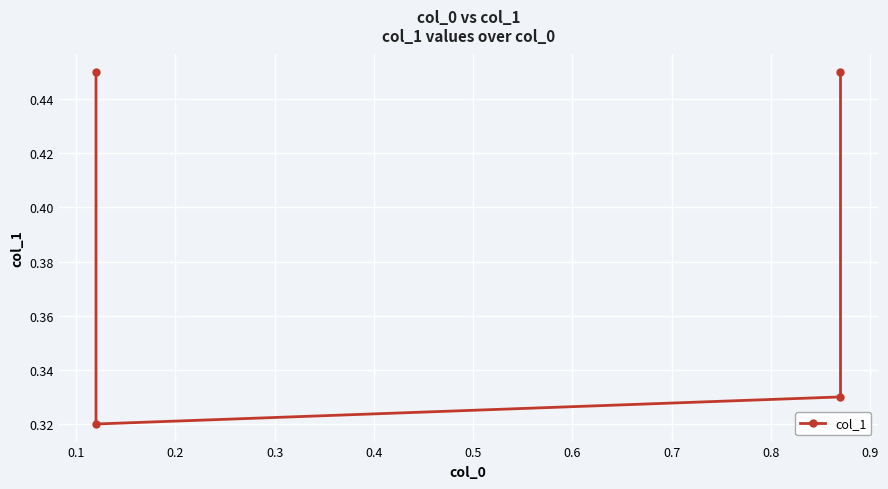

What is the value of the 3rd point from the left?

0.3